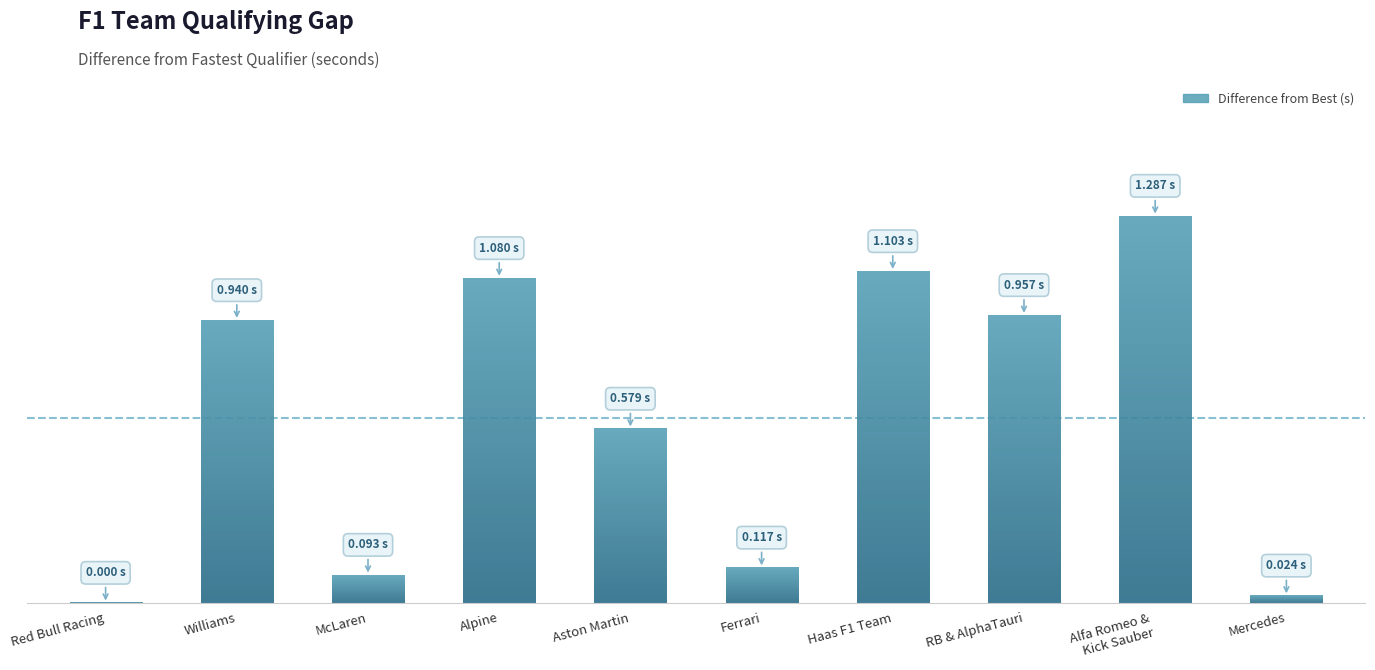

How many positive values are there?

9